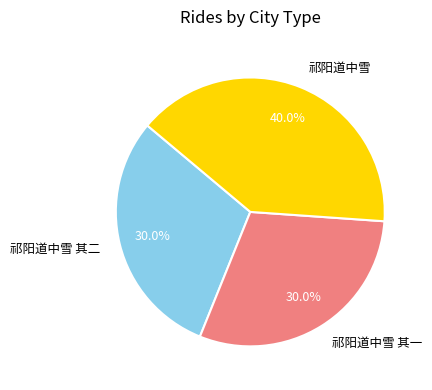

To the nearest percent, what is the average slice percentage?

33%